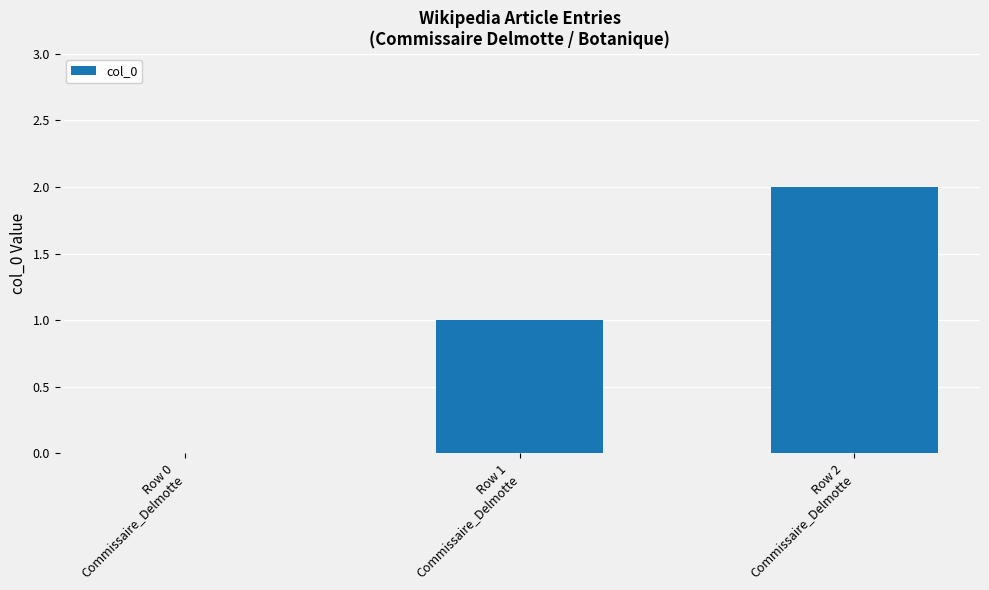

What is the sum of all values?

3